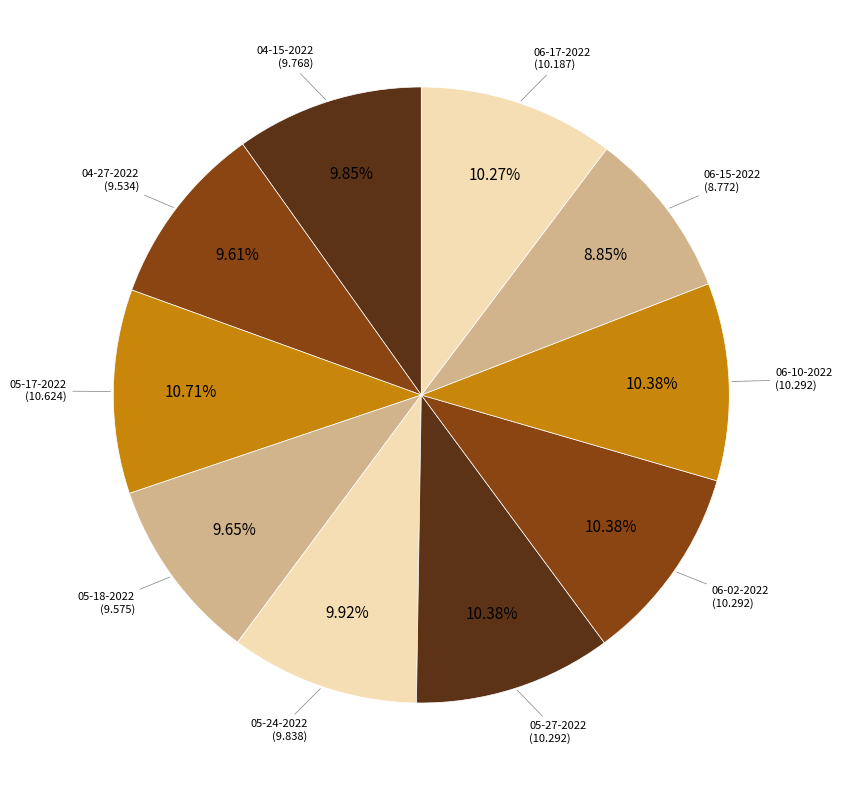

Does any single category account for the majority?

No